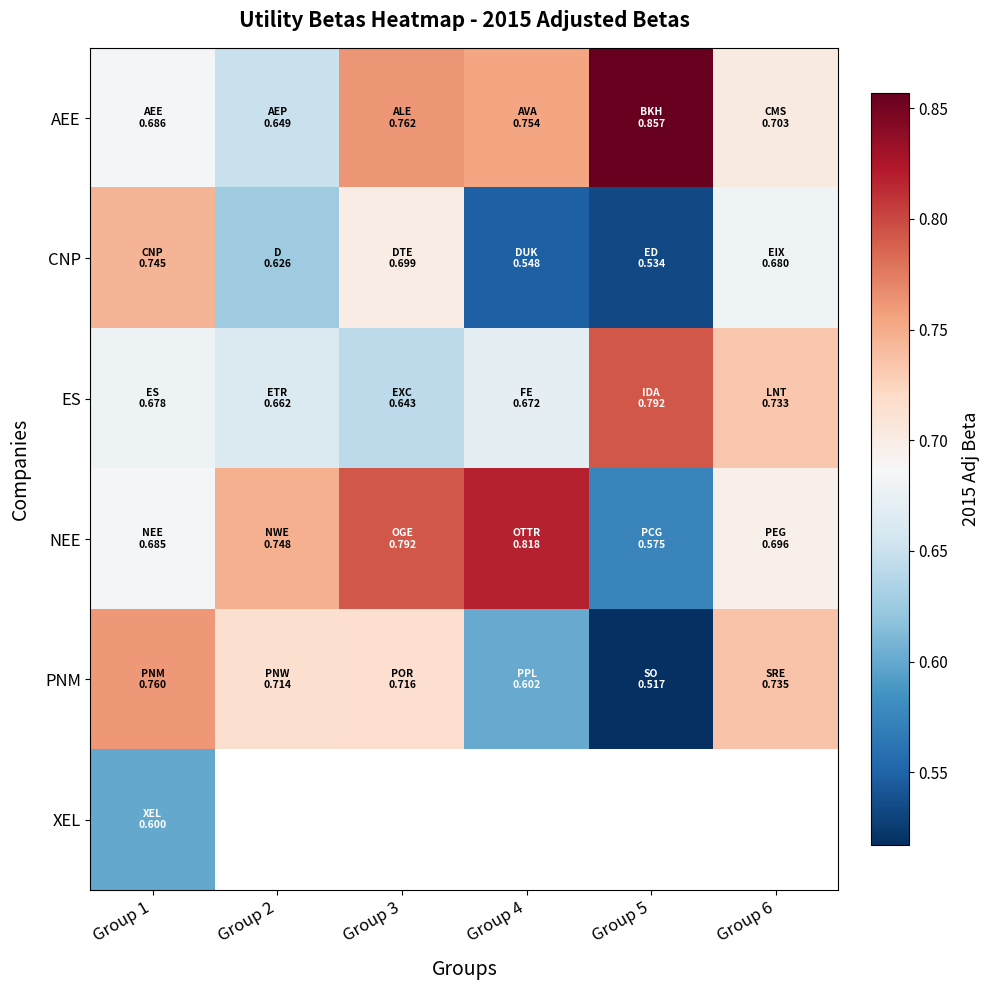

Which series has the largest total across all categories?

AEE